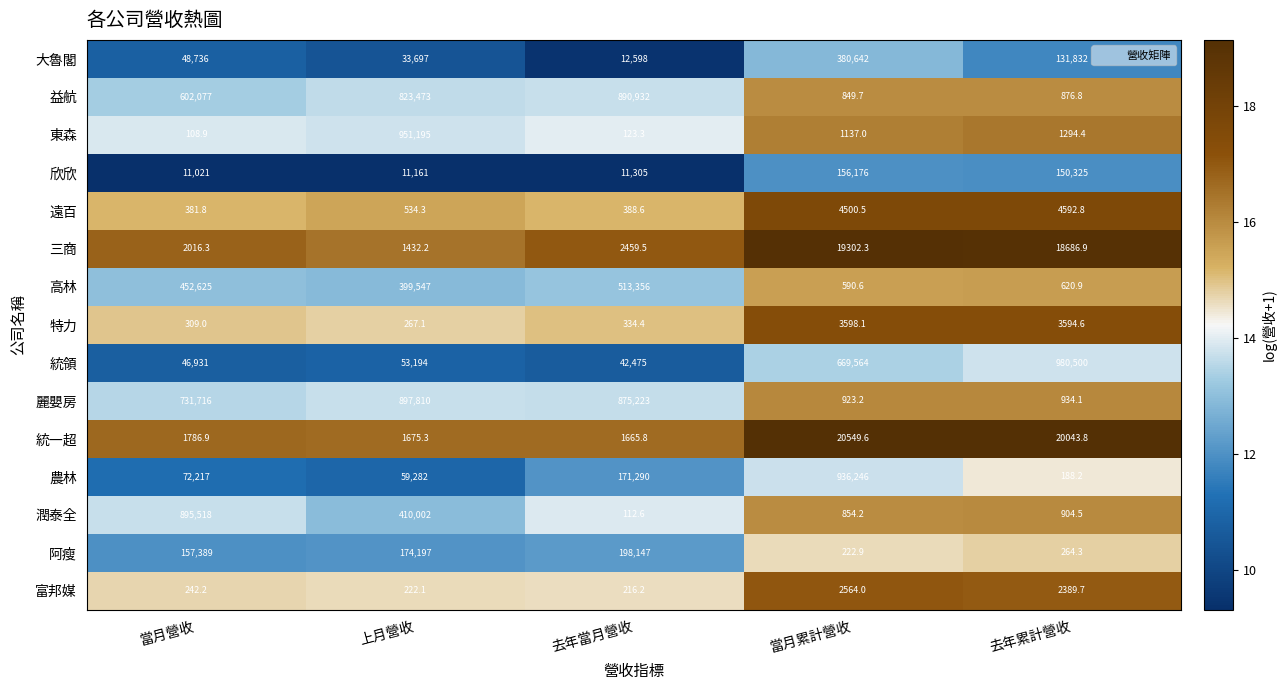

The 統一超 series shows 3051.2 at 當月營收. True or false?

False